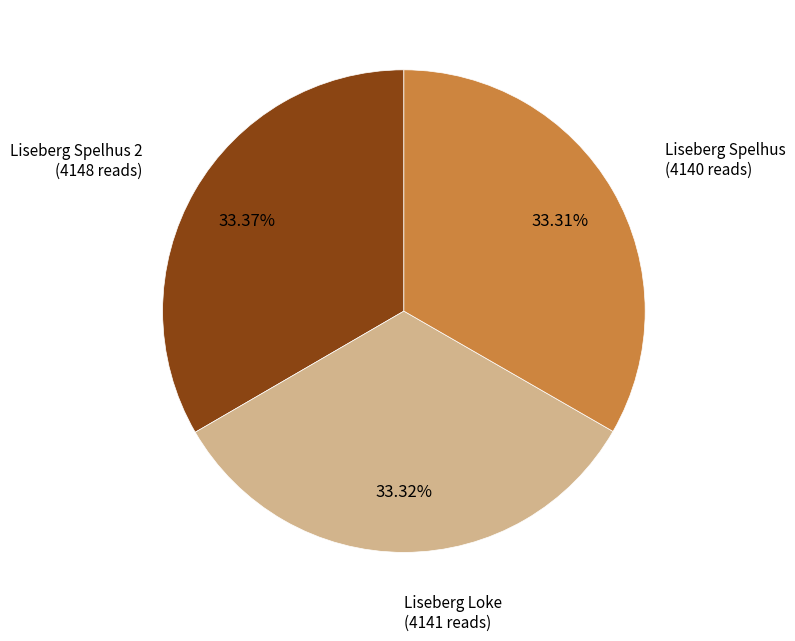

To the nearest percent, what is the average slice percentage?

33%